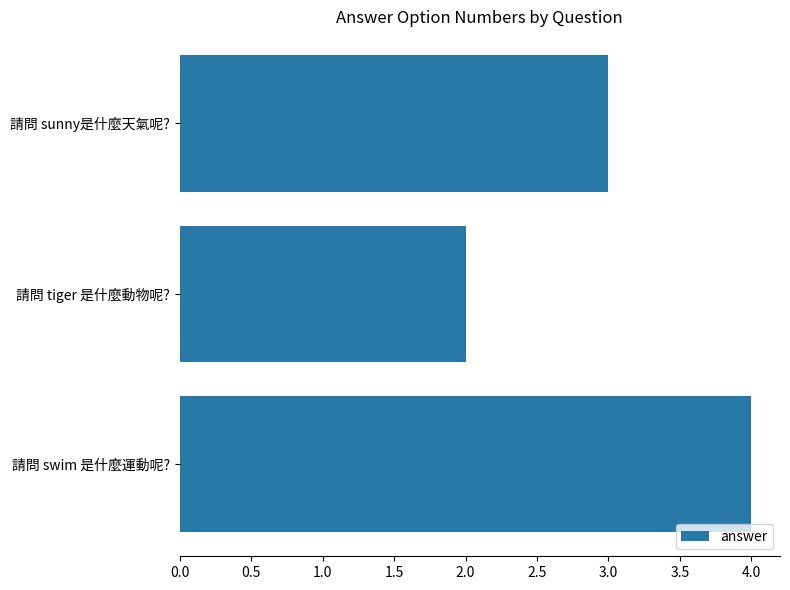

What is the ratio of the value at 請問 swim 是什麼運動呢? to the value at 請問 tiger 是什麼動物呢??

2.0